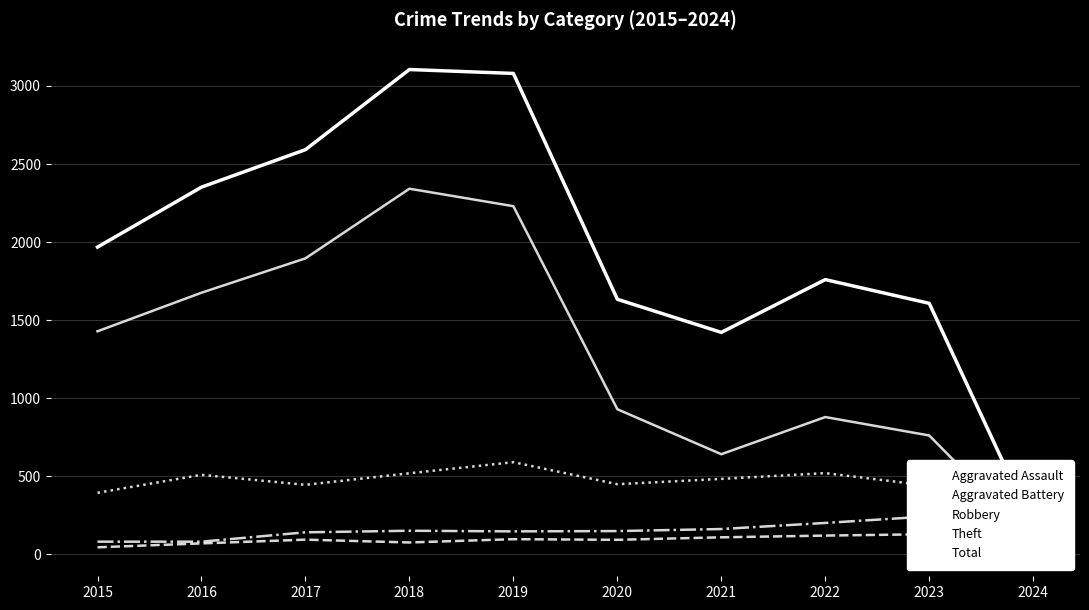

What is the average value of the Aggravated Battery series?

139